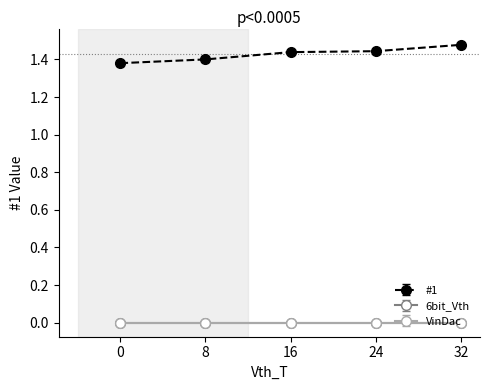

Is this an area chart (filled region under the line)?

No